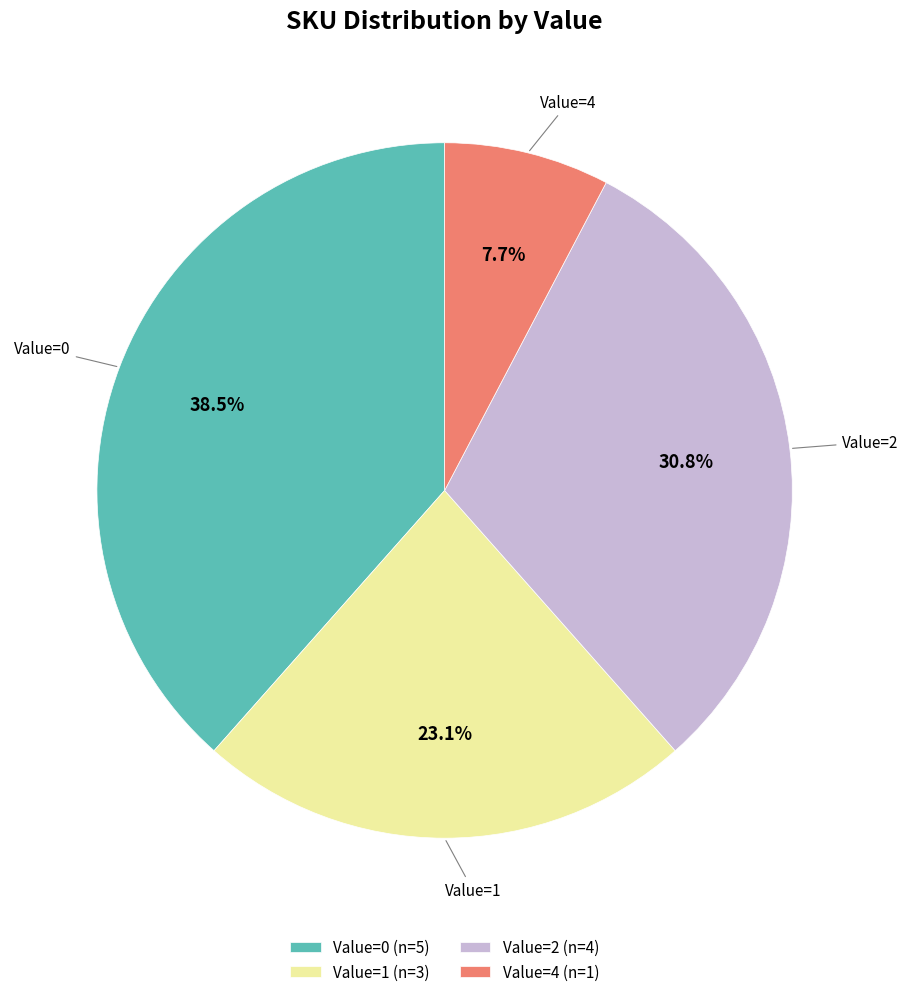

Rank the categories by value from highest to lowest.

Value=0 (n=5), Value=2 (n=4), Value=1 (n=3), Value=4 (n=1)